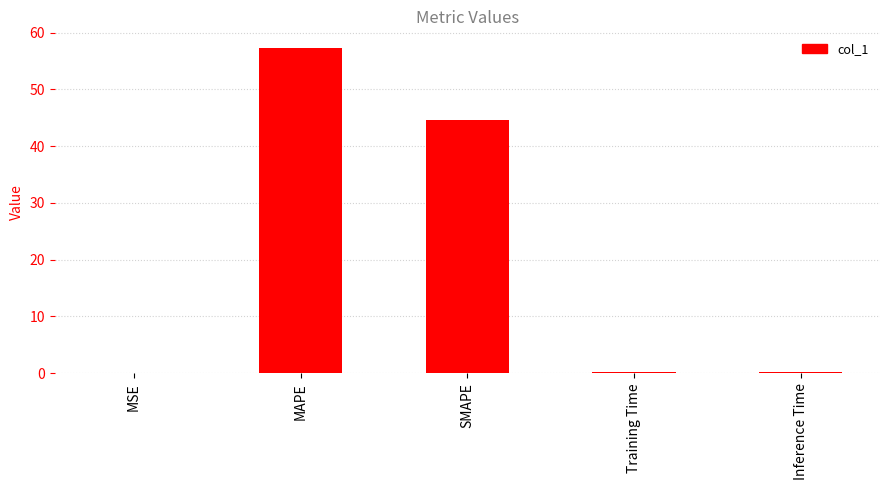

What is the sum of all values?

102.3